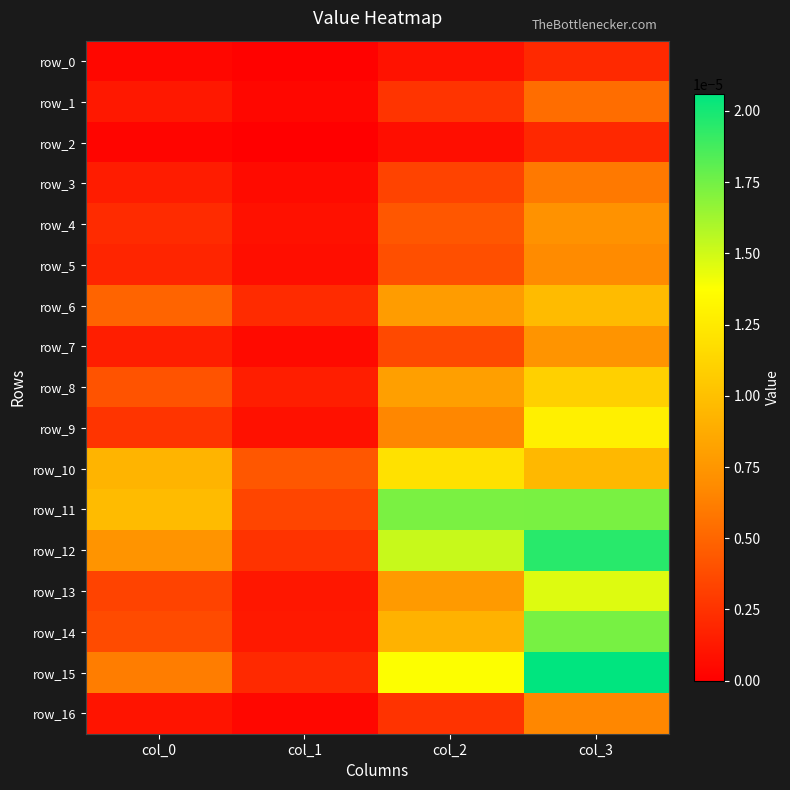

Between col_2 and col_3, which is larger?

col_3